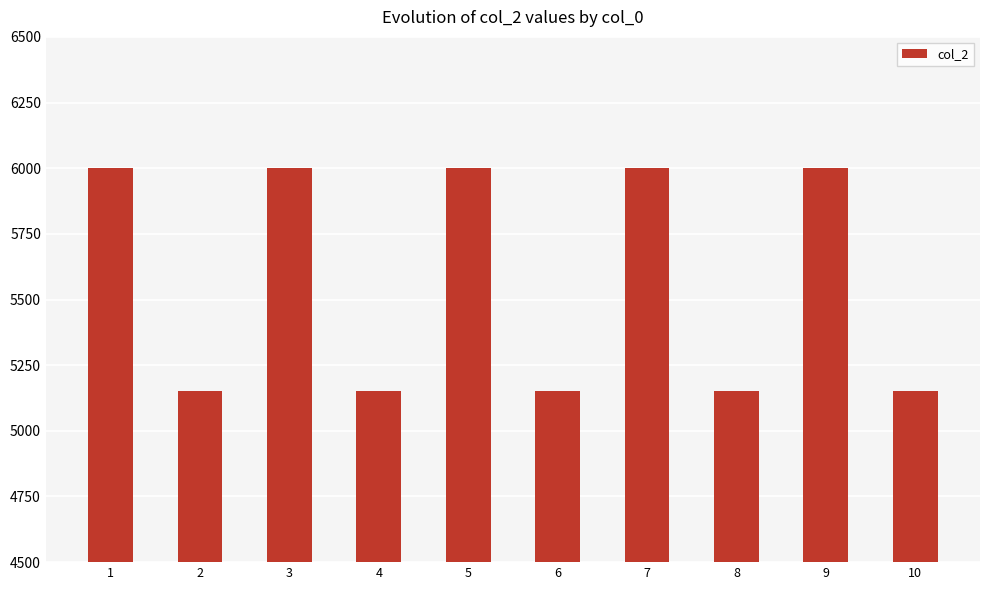

Approximately how many times larger is the value at 4 compared to 5?

0.9